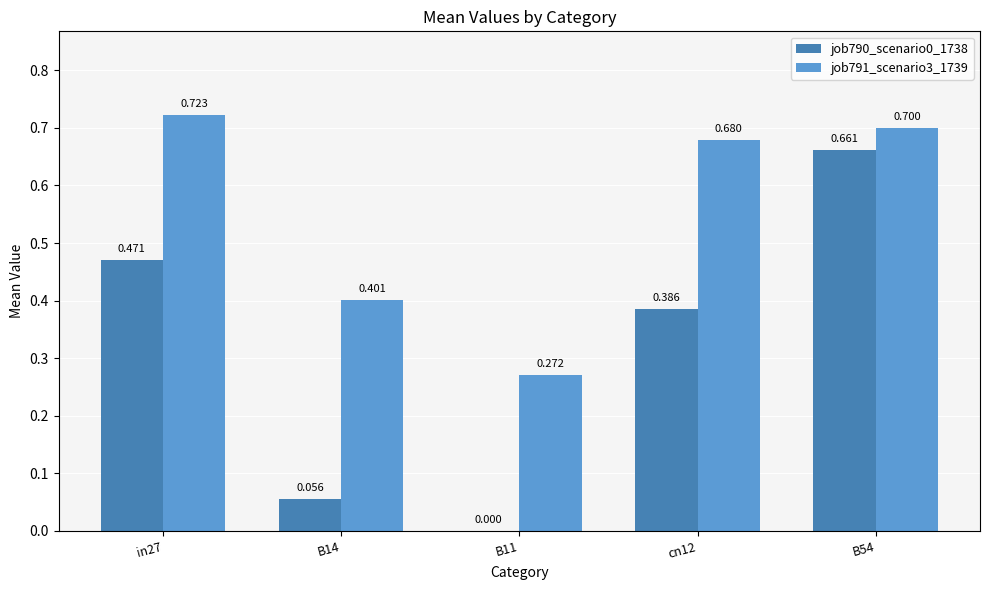

True or false: job790_scenario0_1738 has a value of 0.6 at in27.

False